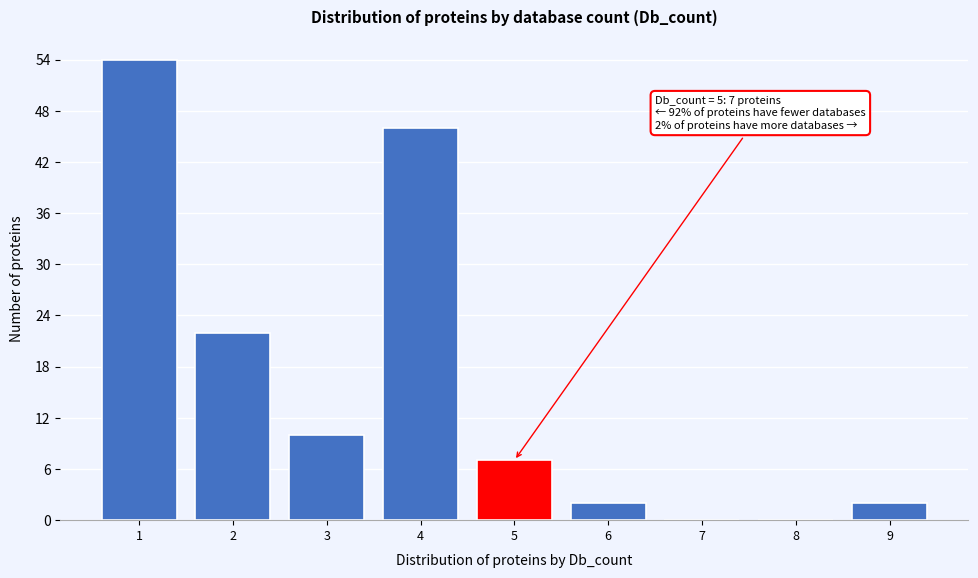

Reading right to left, extract all data points from this chart.

9=2	8=0	7=0	6=2	5=7	4=46	3=10	2=22	1=54